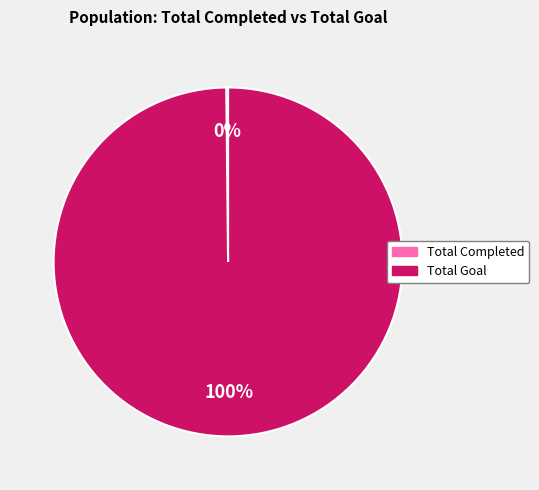

To the nearest percent, what is the average slice percentage?

50%